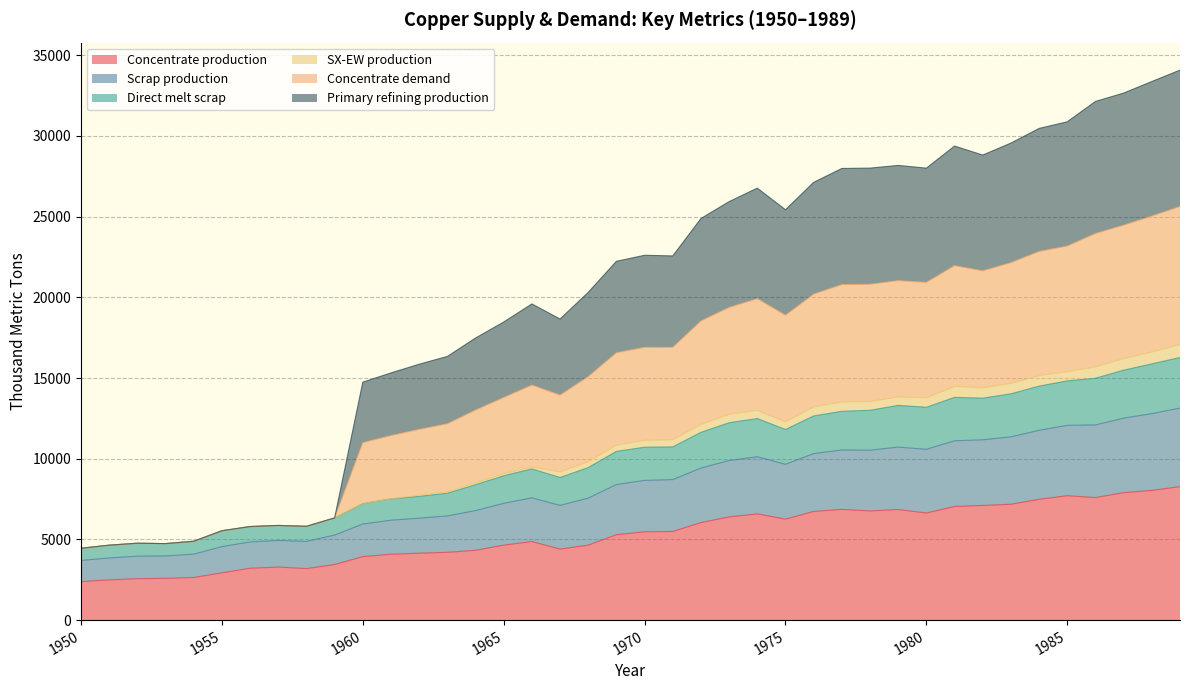

Is it true that Direct melt scrap equals 13750.1 at 1982?

True